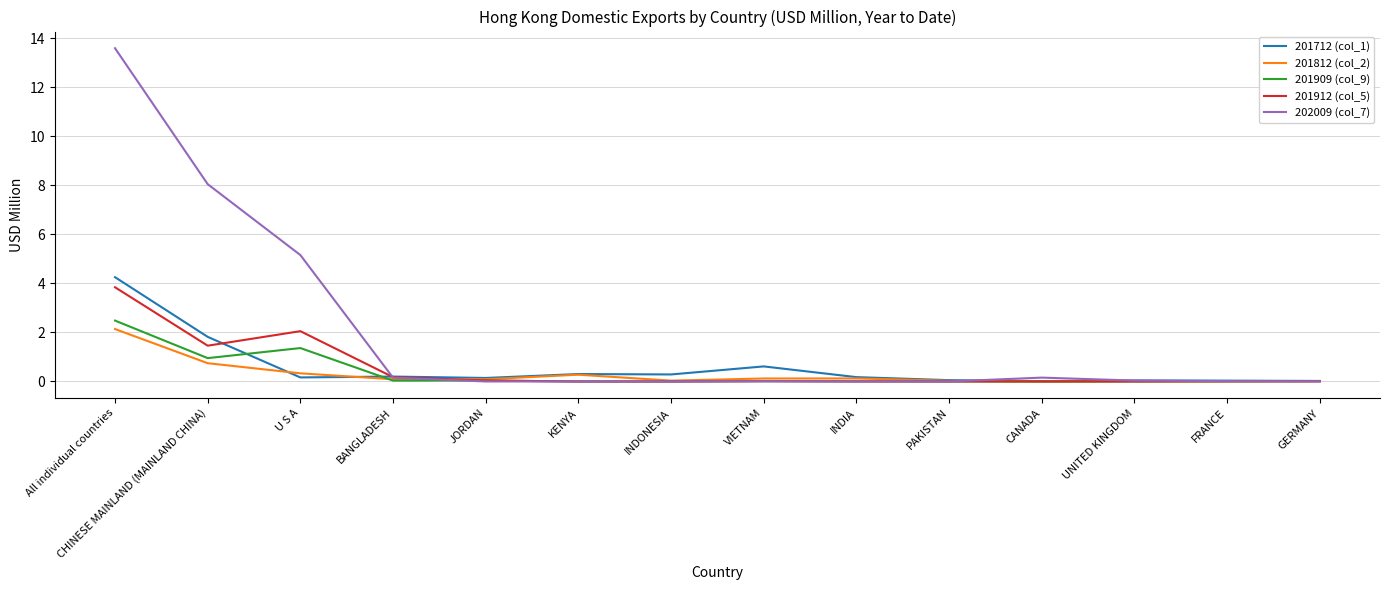

Does the chart display data point markers on the line(s)?

No